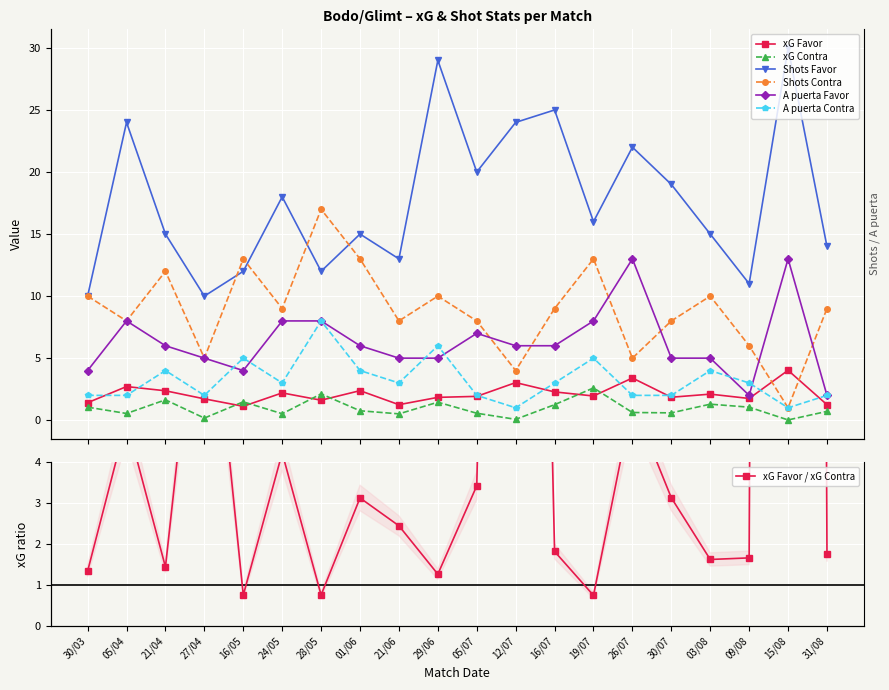

Reading left to right, list all the values displayed in this chart.

xG Favor: 30/03=1.4	05/04=2.7	21/04=2.4	27/04=1.7	16/05=1.1	24/05=2.2	28/05=1.6	01/06=2.4	21/06=1.2	29/06=1.8	05/07=1.9	12/07=3.0	16/07=2.3	19/07=1.9	26/07=3.4	30/07=1.9	03/08=2.1	09/08=1.8	15/08=4.0	31/08=1.2
xG Contra: 30/03=1.1	05/04=0.5	21/04=1.6	27/04=0.2	16/05=1.5	24/05=0.5	28/05=2.1	01/06=0.8	21/06=0.5	29/06=1.4	05/07=0.6	12/07=0.1	16/07=1.2	19/07=2.6	26/07=0.6	30/07=0.6	03/08=1.3	09/08=1.1	15/08=0.0	31/08=0.7
Shots Favor: 30/03=10.0	05/04=24.0	21/04=15.0	27/04=10.0	16/05=12.0	24/05=18.0	28/05=12.0	01/06=15.0	21/06=13.0	29/06=29.0	05/07=20.0	12/07=24.0	16/07=25.0	19/07=16.0	26/07=22.0	30/07=19.0	03/08=15.0	09/08=11.0	15/08=30.0	31/08=14.0
Shots Contra: 30/03=10.0	05/04=8.0	21/04=12.0	27/04=5.0	16/05=13.0	24/05=9.0	28/05=17.0	01/06=13.0	21/06=8.0	29/06=10.0	05/07=8.0	12/07=4.0	16/07=9.0	19/07=13.0	26/07=5.0	30/07=8.0	03/08=10.0	09/08=6.0	15/08=1.0	31/08=9.0
A puerta Favor: 30/03=4.0	05/04=8.0	21/04=6.0	27/04=5.0	16/05=4.0	24/05=8.0	28/05=8.0	01/06=6.0	21/06=5.0	29/06=5.0	05/07=7.0	12/07=6.0	16/07=6.0	19/07=8.0	26/07=13.0	30/07=5.0	03/08=5.0	09/08=2.0	15/08=13.0	31/08=2.0
A puerta Contra: 30/03=2.0	05/04=2.0	21/04=4.0	27/04=2.0	16/05=5.0	24/05=3.0	28/05=8.0	01/06=4.0	21/06=3.0	29/06=6.0	05/07=2.0	12/07=1.0	16/07=3.0	19/07=5.0	26/07=2.0	30/07=2.0	03/08=4.0	09/08=3.0	15/08=1.0	31/08=2.0